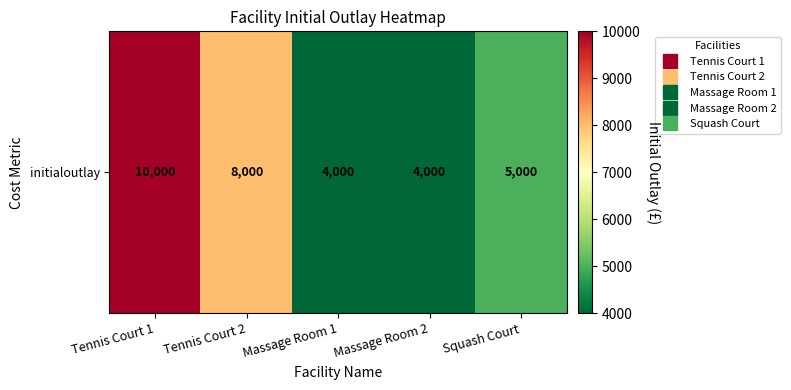

What is the average value?

6200